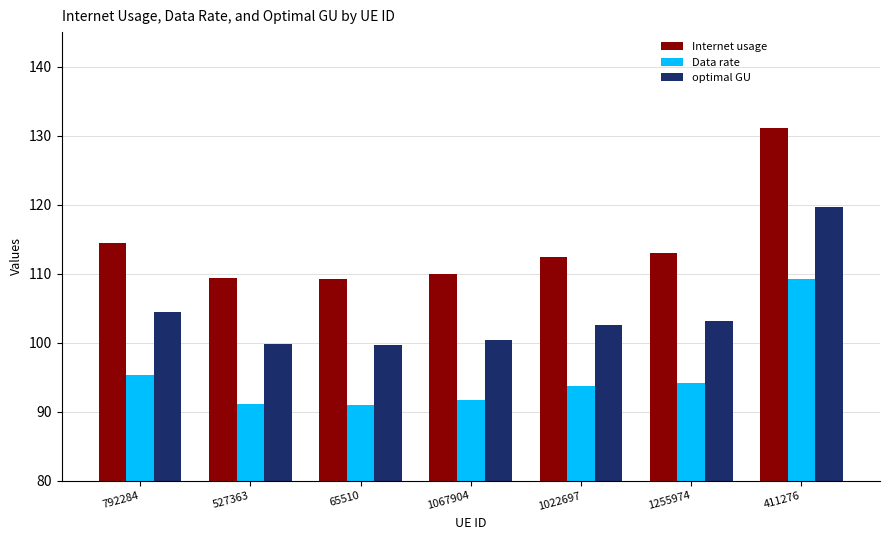

What is the label of the 6th bar from the left?

1255974